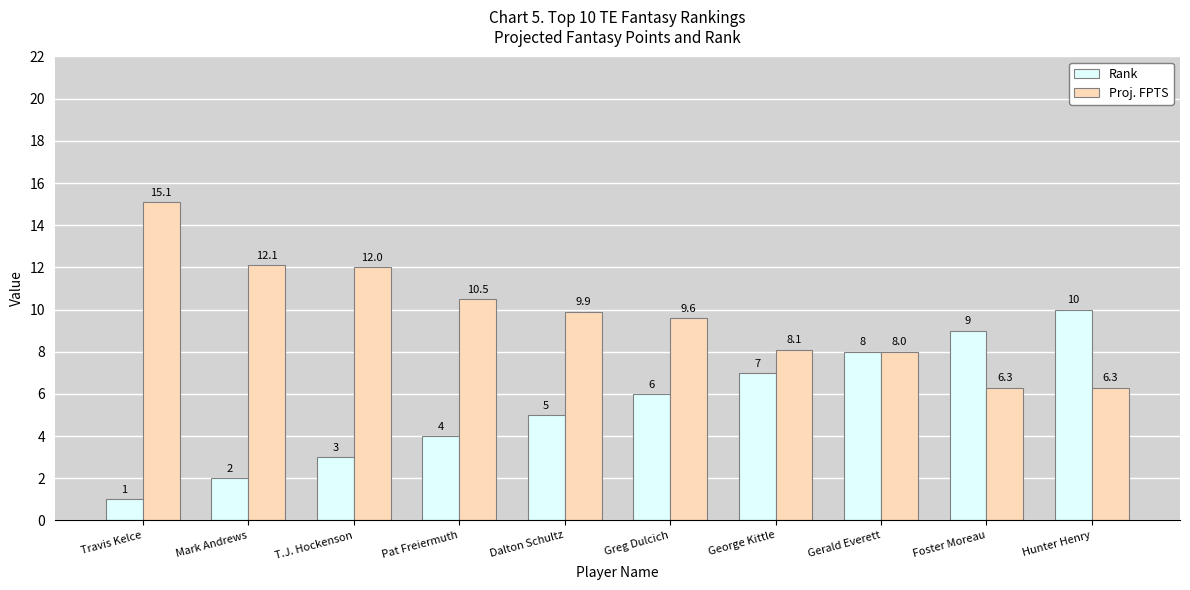

What is the approximate value of Rank at Hunter Henry?

10.0